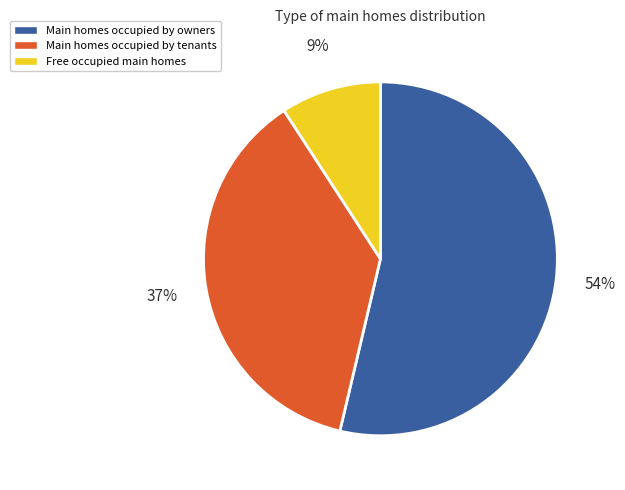

Which slice is the smallest?

Free occupied main homes